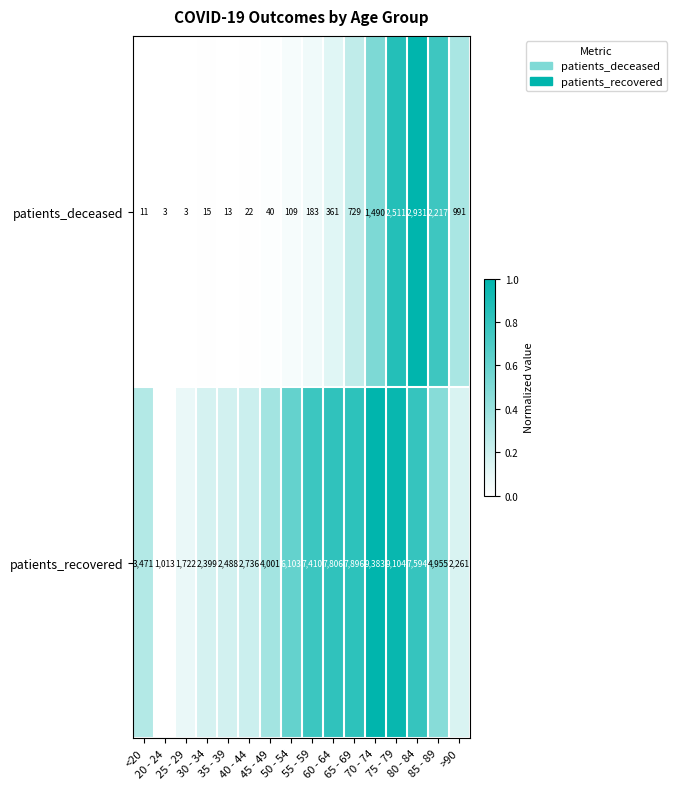

At how many categories does at least one series exceed 4582?

8